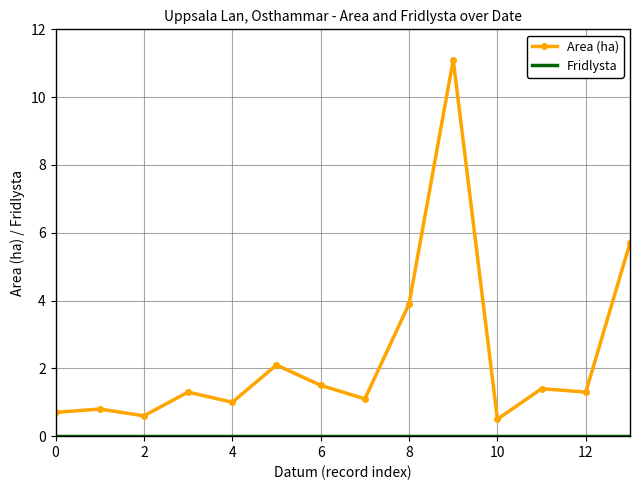

What is the lowest value of the Area (ha) series?

0.5